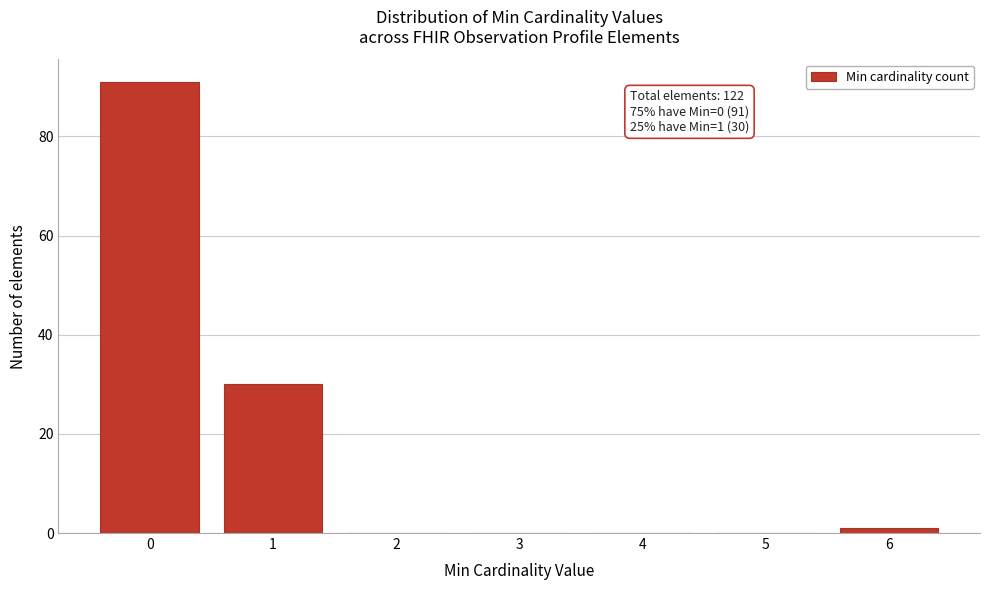

Reading left to right, what are all the values shown in this chart?

0=91	1=30	2=0	3=0	4=0	5=0	6=1